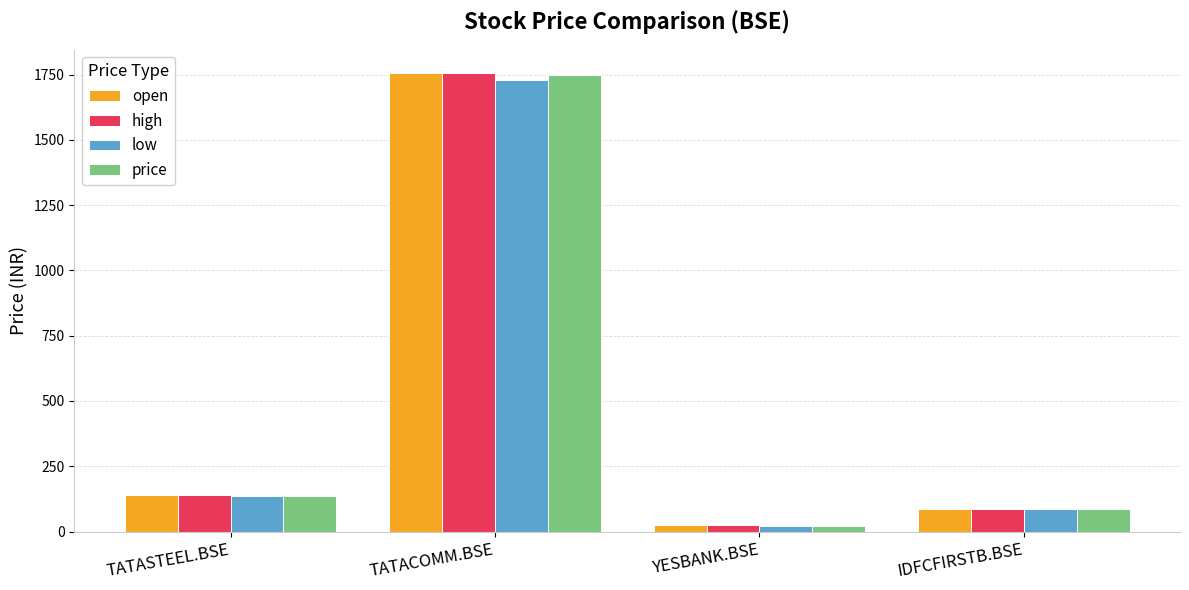

What is the total value across all series at IDFCFIRSTB.BSE?

343.4